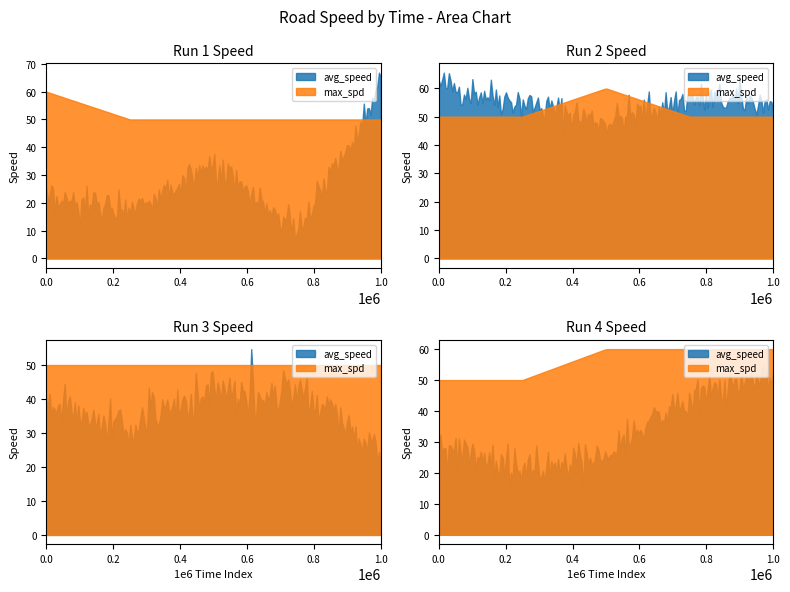

How many intersections are there between max_spd and avg_speed?

4